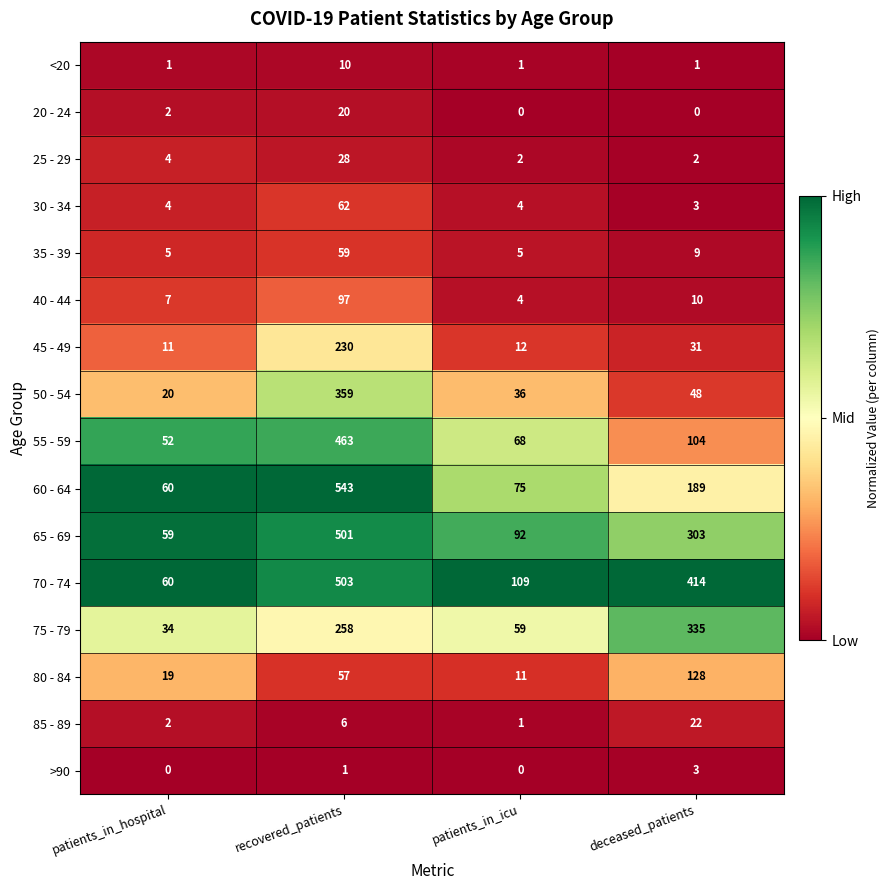

True or false: 40 - 44 has a value of 12 at patients_in_hospital.

False